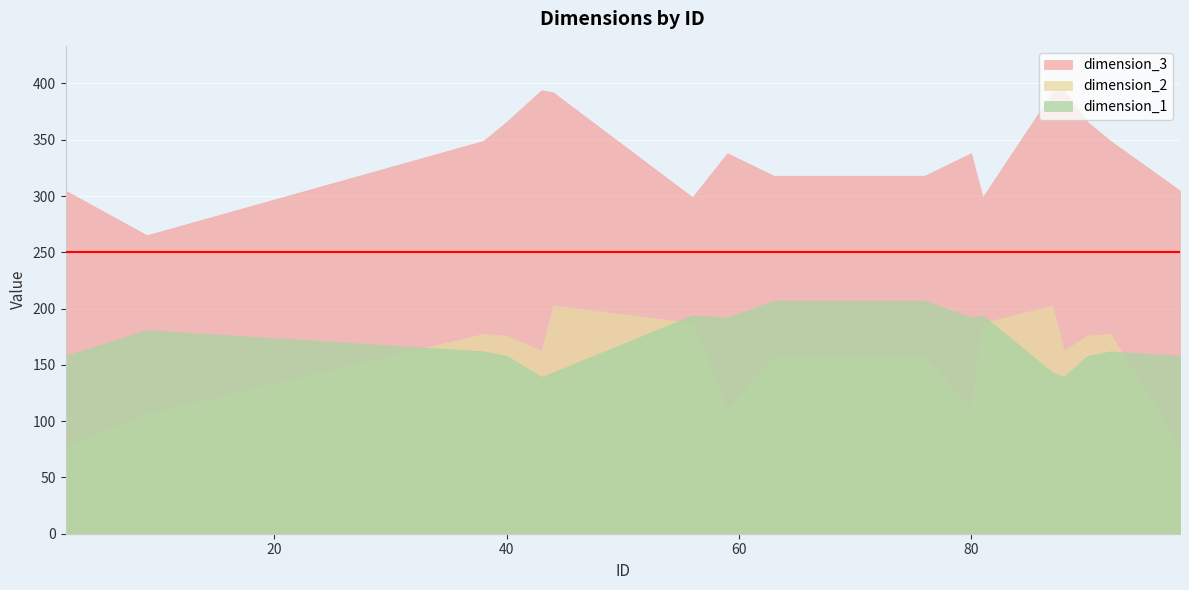

What is the difference between the dimension_2 values at 92 and 44?

25.2